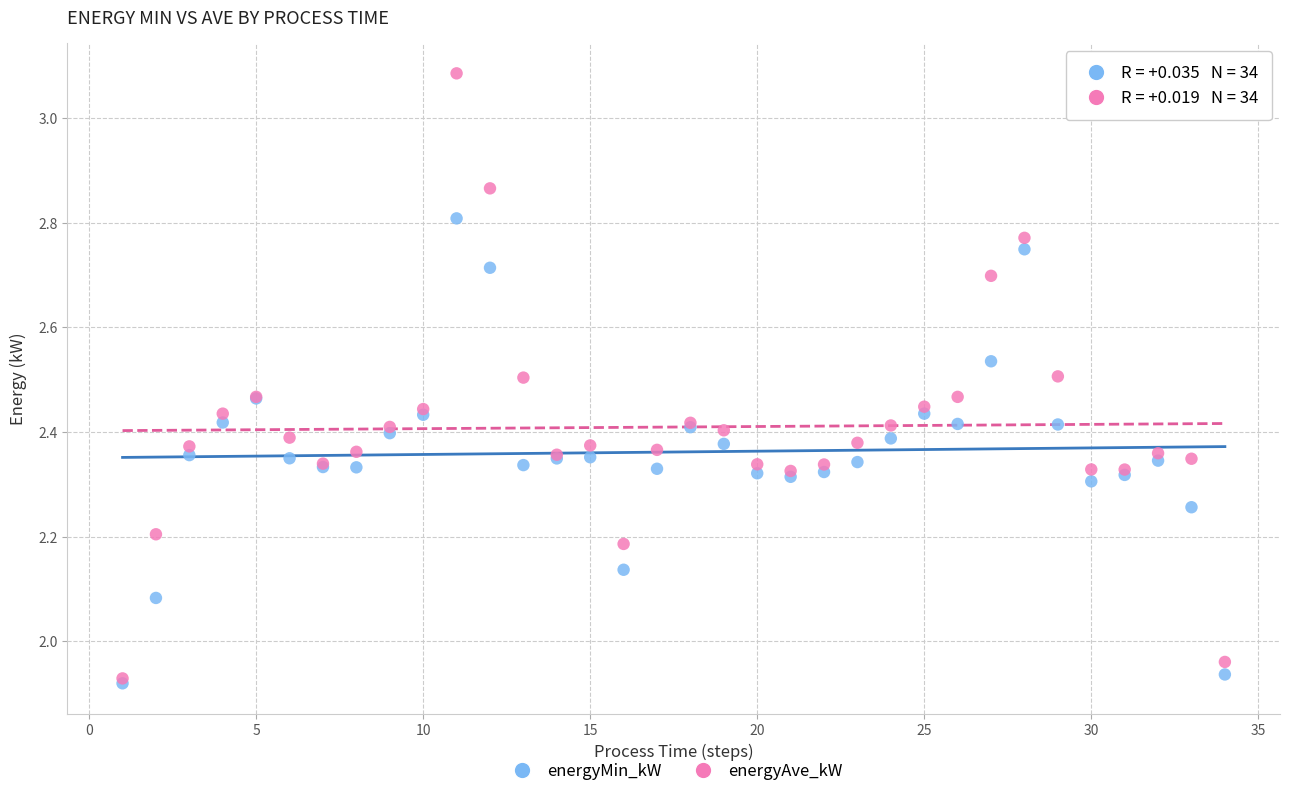

What are all the series names shown in the legend?

energyMin_kW, energyAve_kW